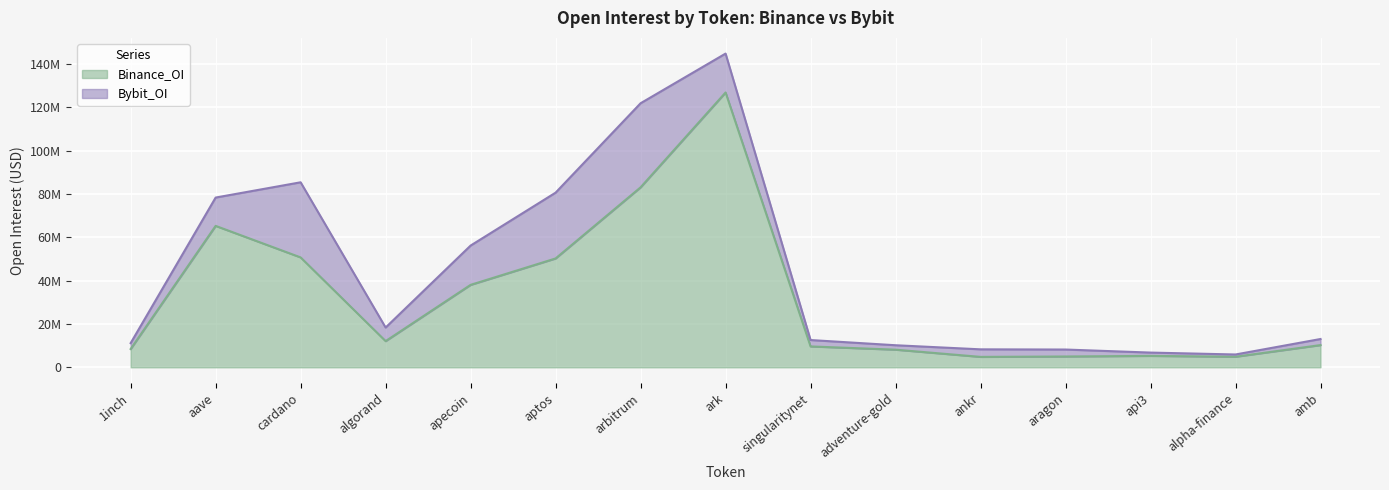

Approximately how many times larger is the value at api3 compared to arbitrum?

0.1